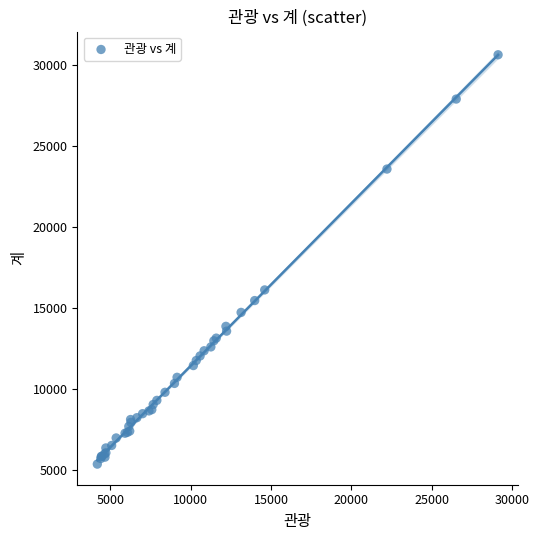

What Y value in the scatter plot is closest to 18007?

16126